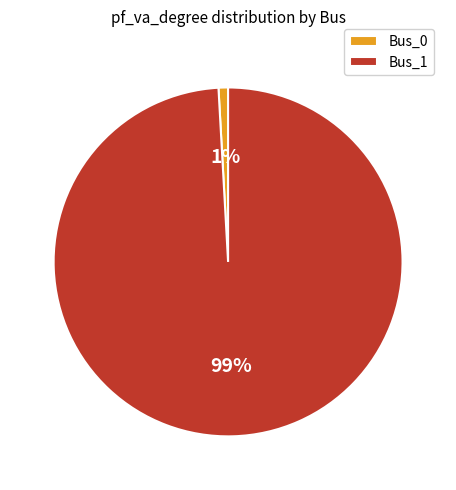

What is the largest slice in the pie chart?

Bus_1